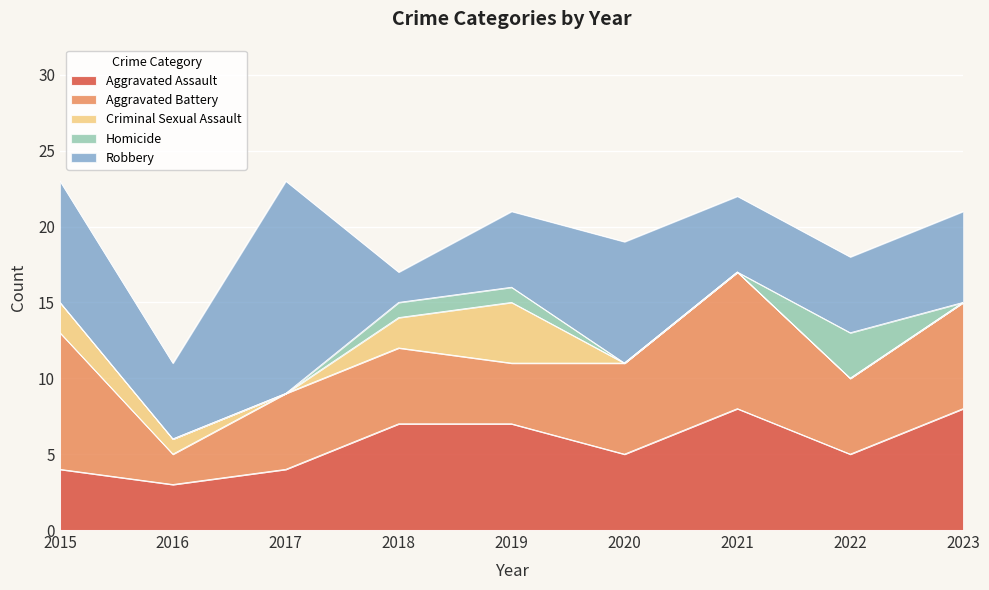

Reading left to right, list all the values displayed in this chart.

Aggravated Assault: 2015=4	2016=3	2017=4	2018=7	2019=7	2020=5	2021=8	2022=5	2023=8
Aggravated Battery: 2015=9	2016=2	2017=5	2018=5	2019=4	2020=6	2021=9	2022=5	2023=7
Criminal Sexual Assault: 2015=2	2016=1	2017=0	2018=2	2019=4	2020=0	2021=0	2022=0	2023=0
Homicide: 2015=0	2016=0	2017=0	2018=1	2019=1	2020=0	2021=0	2022=3	2023=0
Robbery: 2015=8	2016=5	2017=14	2018=2	2019=5	2020=8	2021=5	2022=5	2023=6